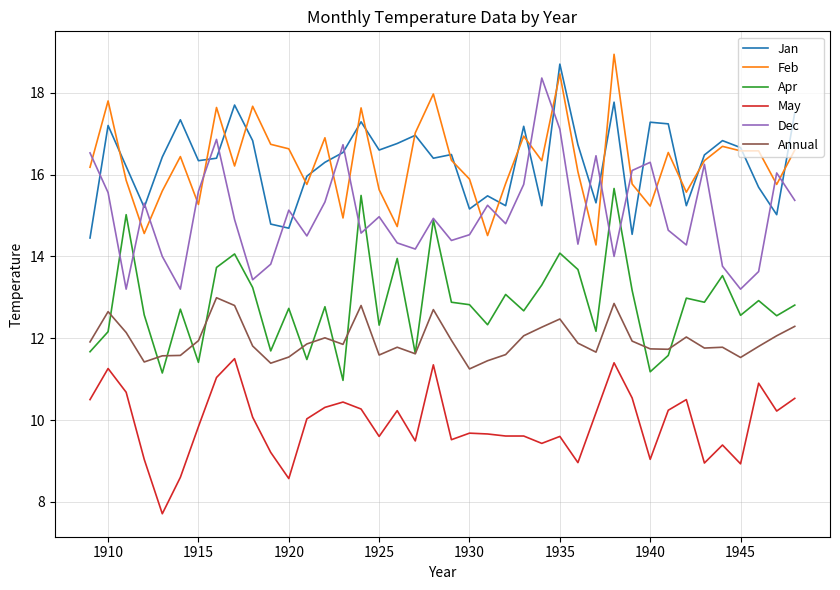

True or false: Jan and May intersect in this chart.

False